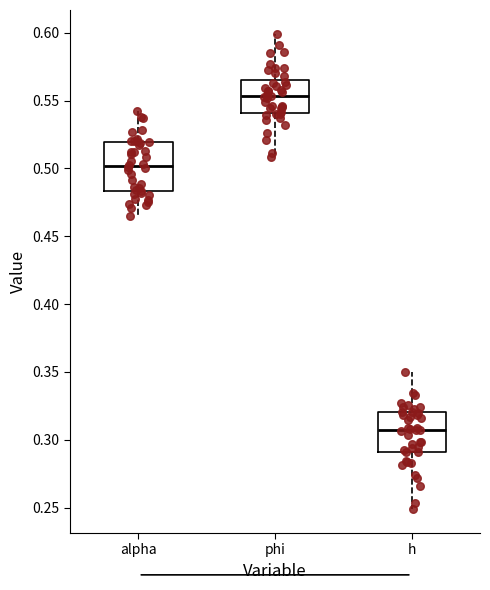

Reading left to right, transcribe this box plot: for each box, give where its median line is, the range the box spans, and where its two whiskers end, as read against the y-axis. The values are not printed on the chart, so give them approximately, as read against the axis.

alpha: median 0.500, box 0.485 to 0.520, whiskers 0.465 to 0.540
phi: median 0.555, box 0.540 to 0.565, whiskers 0.510 to 0.600
h: median 0.305, box 0.290 to 0.320, whiskers 0.250 to 0.350